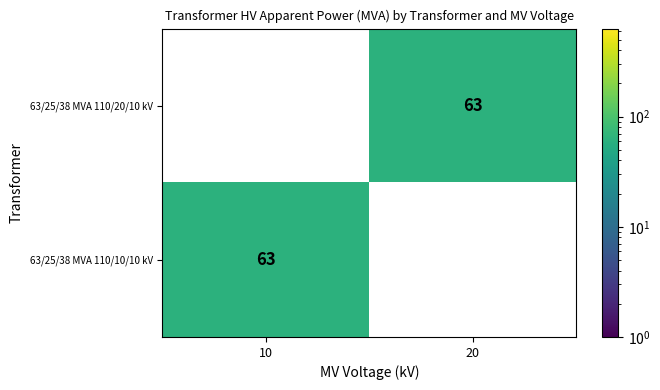

The value of 63/25/38 MVA 110/10/10 kV at 10 is 63. True or false?

True